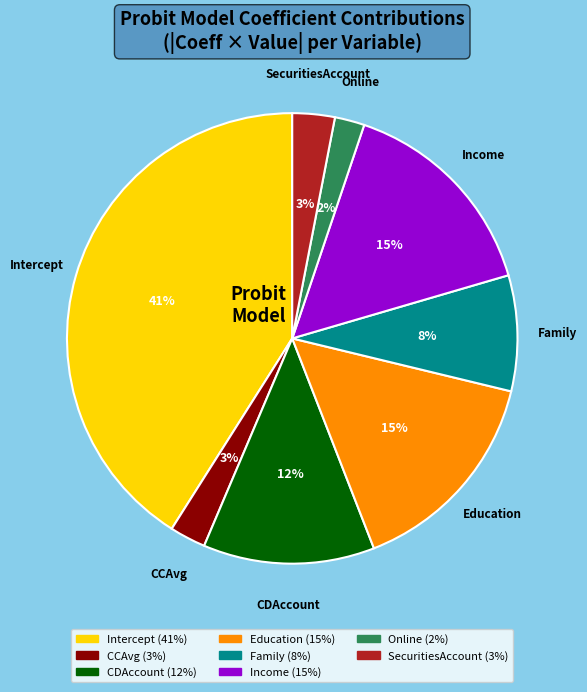

Does any single category account for the majority?

No